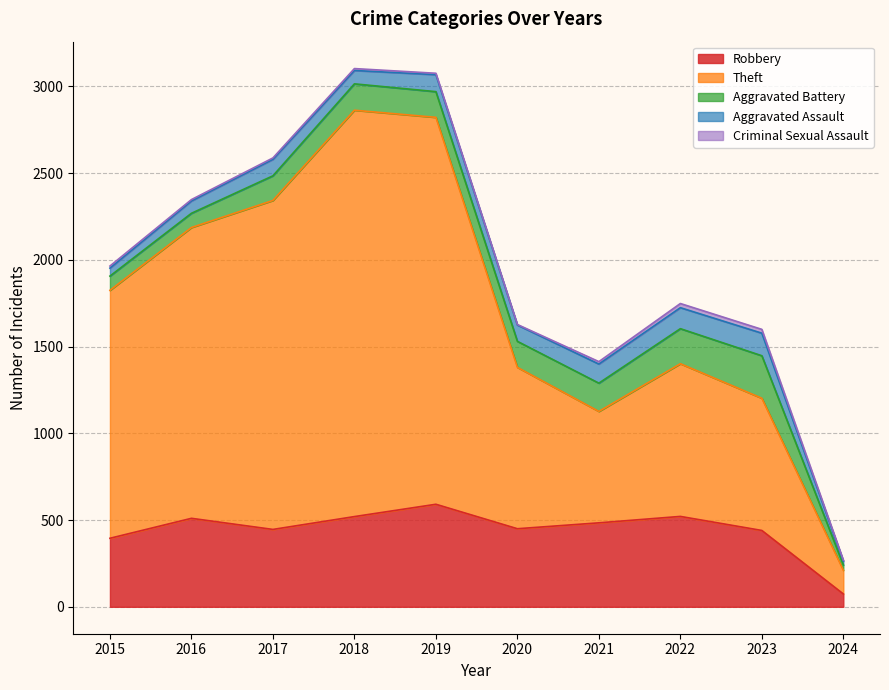

True or false: Theft and Aggravated Battery cross at least once.

False